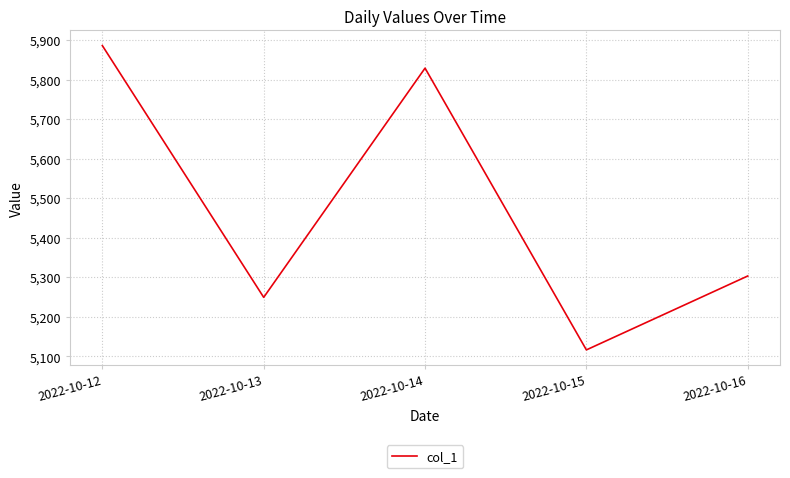

What is the maximum value shown in the chart?

5886